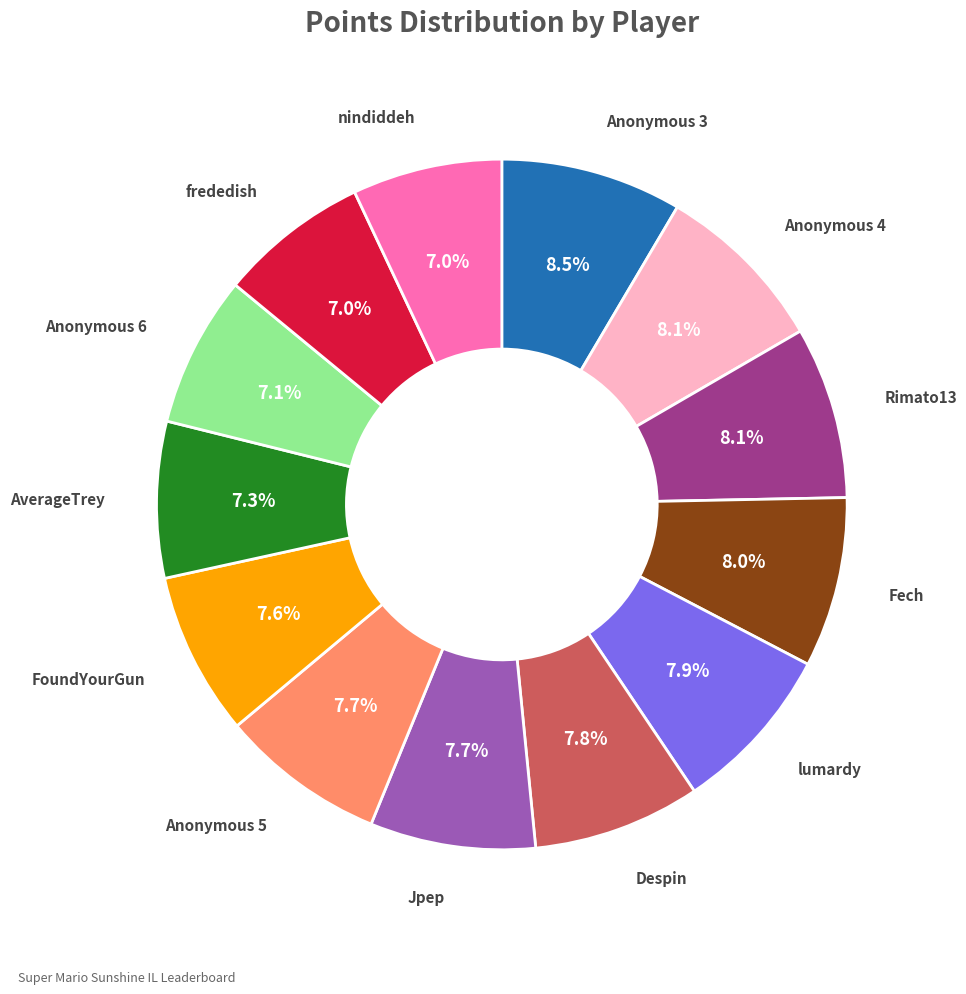

Does lumardy represent more than half of the total?

No